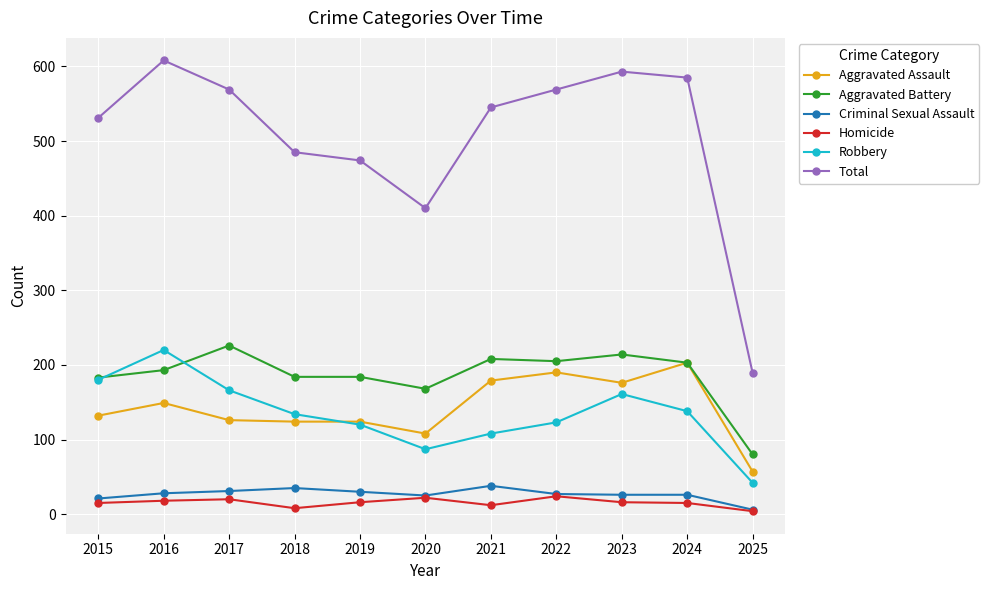

What is the total value across all series at 2016?

1216